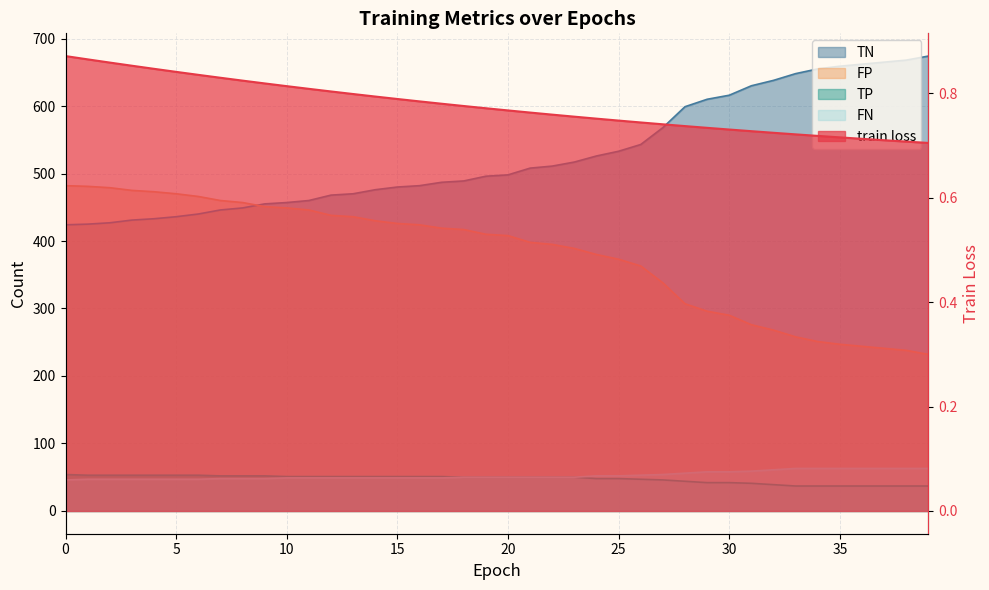

Reading right to left, list all the values displayed in this chart.

train loss: 0.7	0.7	0.7	0.7	0.7	0.7	0.7	0.7	0.7	0.7	0.7	0.7	0.7	0.7	0.7	0.8	0.8	0.8	0.8	0.8	0.8	0.8	0.8	0.8	0.8	0.8	0.8	0.8	0.8	0.8	0.8	0.8	0.8	0.8	0.8	0.8	0.9	0.9	0.9	0.9
TP: 37.0	37.0	37.0	37.0	37.0	37.0	37.0	39.0	41.0	42.0	42.0	44.0	46.0	47.0	48.0	48.0	50.0	50.0	50.0	50.0	50.0	50.0	51.0	51.0	51.0	51.0	51.0	51.0	51.0	51.0	52.0	52.0	52.0	53.0	53.0	53.0	53.0	53.0	53.0	54.0
TN: 674.0	668.0	665.0	662.0	659.0	655.0	648.0	638.0	630.0	616.0	610.0	599.0	568.0	543.0	533.0	526.0	517.0	511.0	508.0	498.0	496.0	489.0	487.0	482.0	480.0	476.0	470.0	468.0	460.0	457.0	455.0	449.0	446.0	440.0	436.0	433.0	431.0	427.0	425.0	424.0
FP: 232.0	238.0	241.0	244.0	247.0	251.0	258.0	268.0	276.0	290.0	296.0	307.0	338.0	363.0	373.0	380.0	389.0	395.0	398.0	408.0	410.0	417.0	419.0	424.0	426.0	430.0	436.0	438.0	446.0	449.0	451.0	457.0	460.0	466.0	470.0	473.0	475.0	479.0	481.0	482.0
FN: 63.0	63.0	63.0	63.0	63.0	63.0	63.0	61.0	59.0	58.0	58.0	56.0	54.0	53.0	52.0	52.0	50.0	50.0	50.0	50.0	50.0	50.0	49.0	49.0	49.0	49.0	49.0	49.0	49.0	49.0	48.0	48.0	48.0	47.0	47.0	47.0	47.0	47.0	47.0	46.0